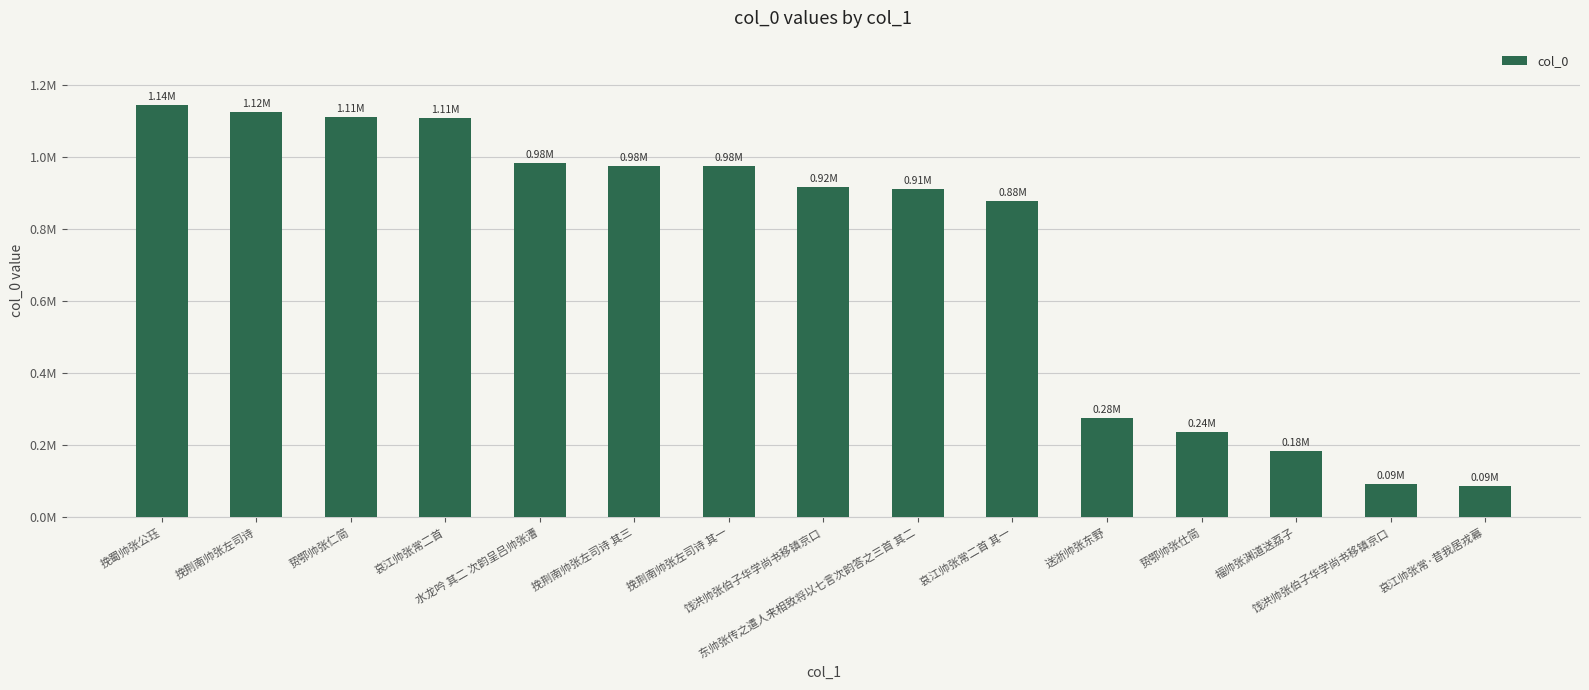

Where is the data nearest to the value 614845?

哀江帅张常二首 其一